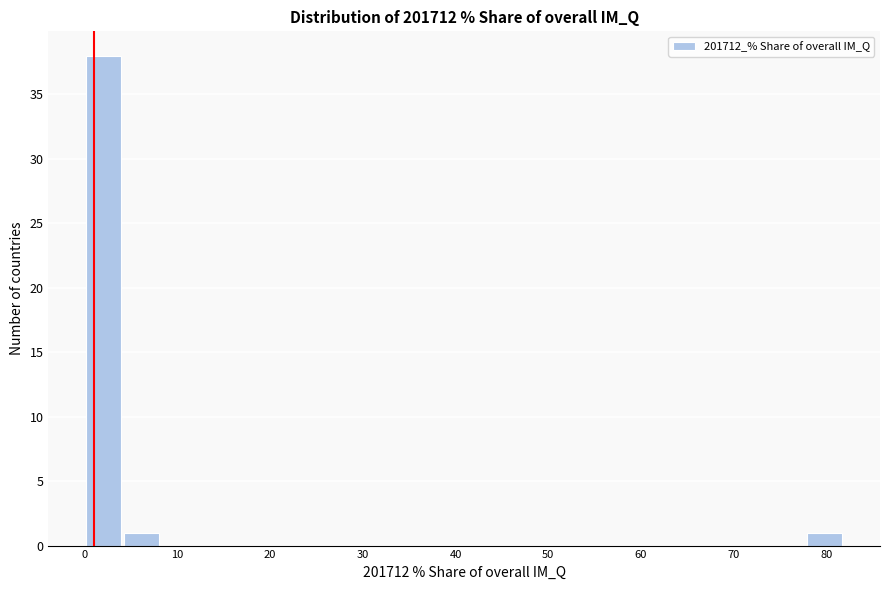

Over which range of the x-axis is the bar tallest?

0 to 4